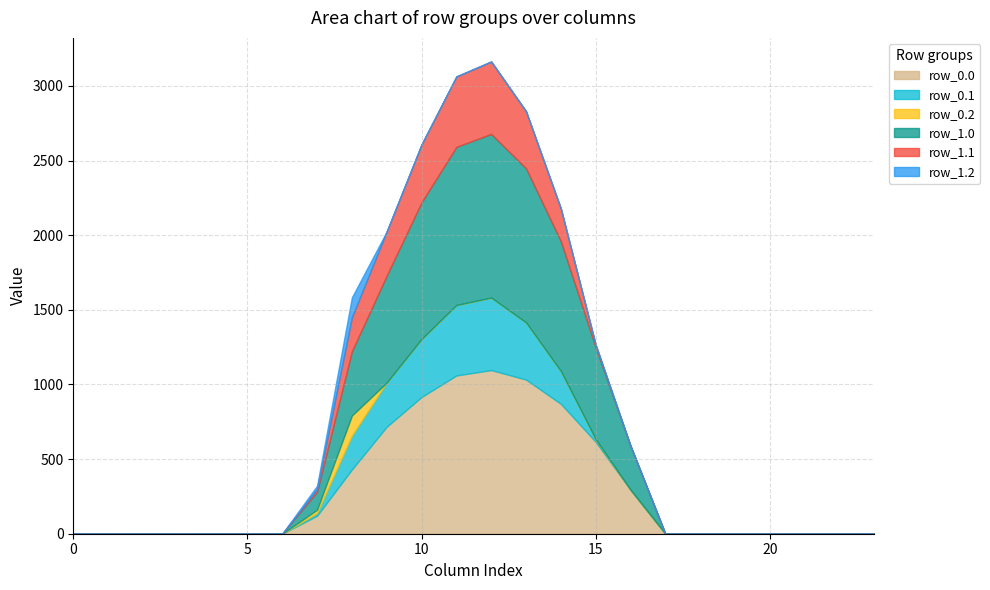

What is the total value across all series at 12?

3164.1